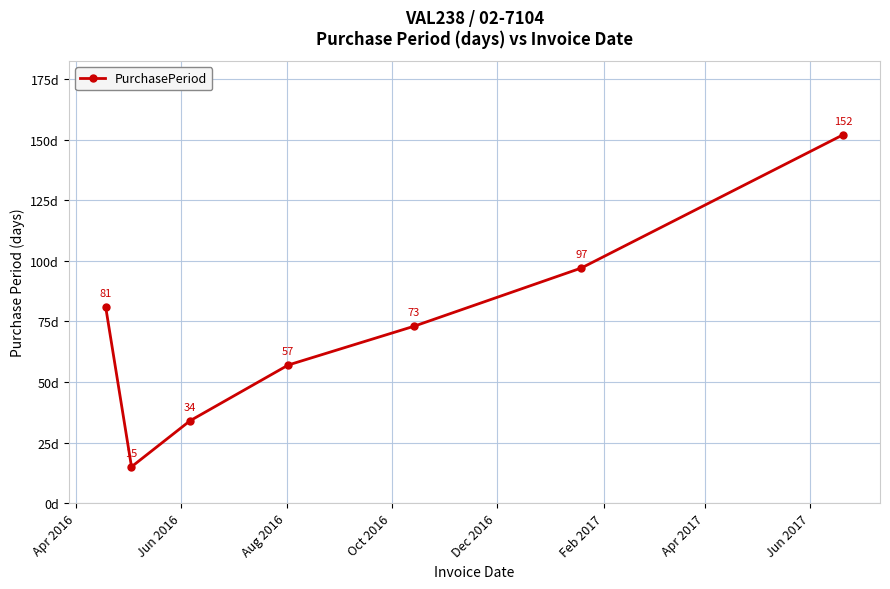

What is the sum of all values?

509